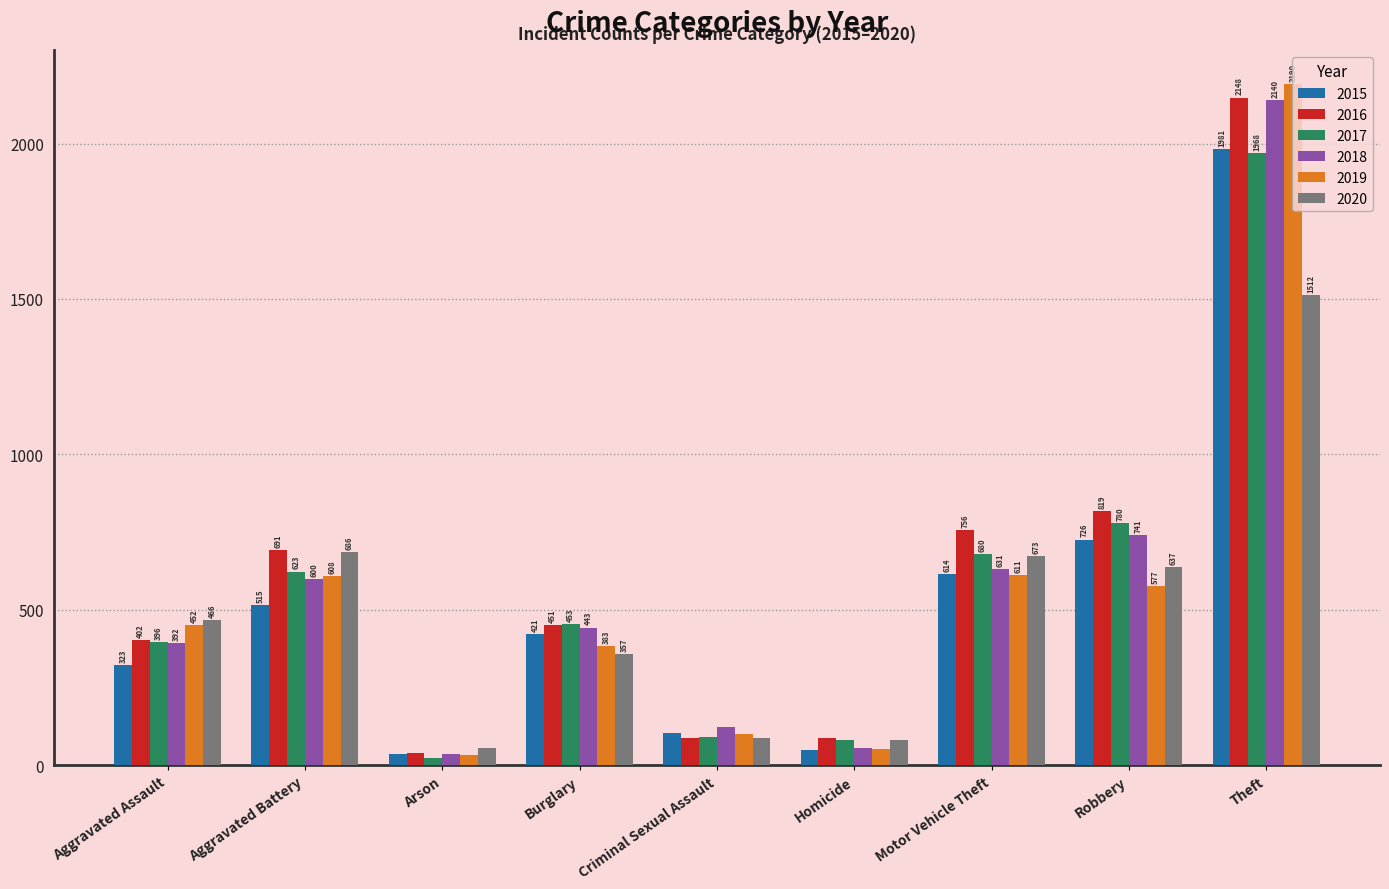

How many bars are there in each group?

6